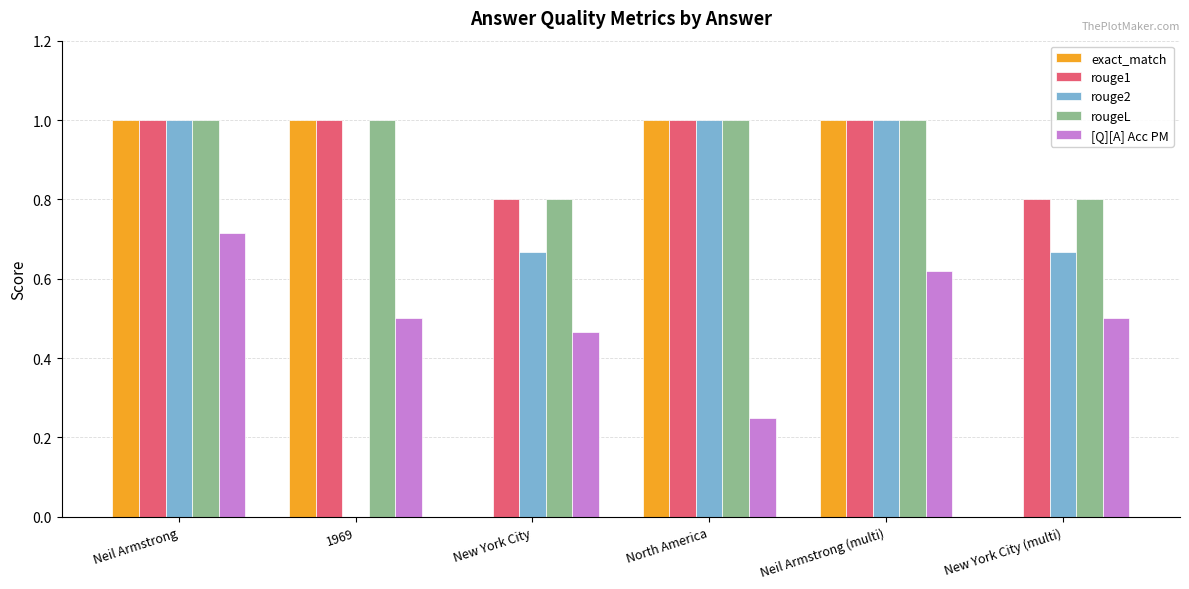

Is the value of exact_match at Neil Armstrong (multi) greater than the value of rouge2 at New York City (multi)?

Yes